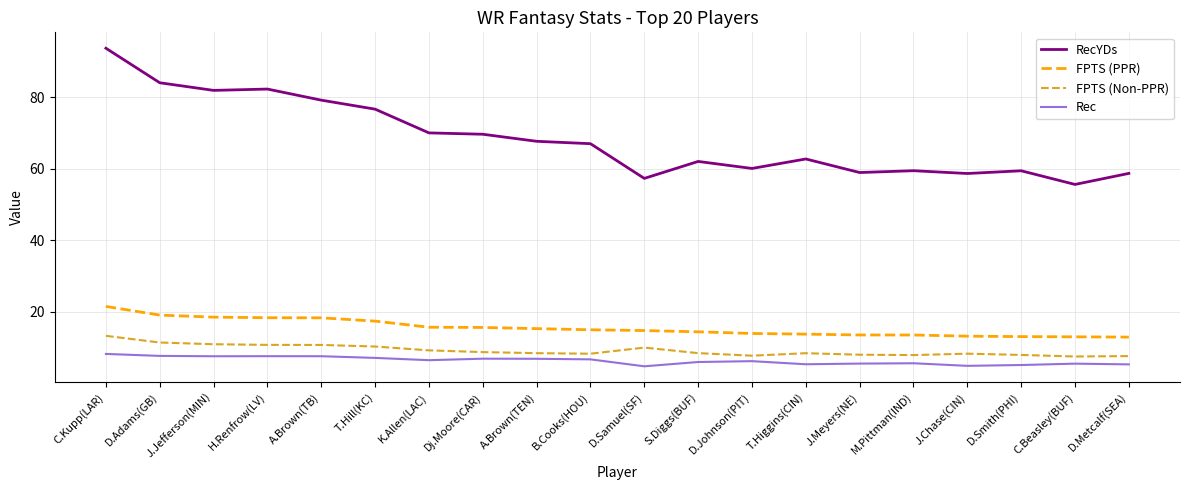

What is the difference between the maximum and minimum values in the FPTS (Non-PPR) series?

5.8